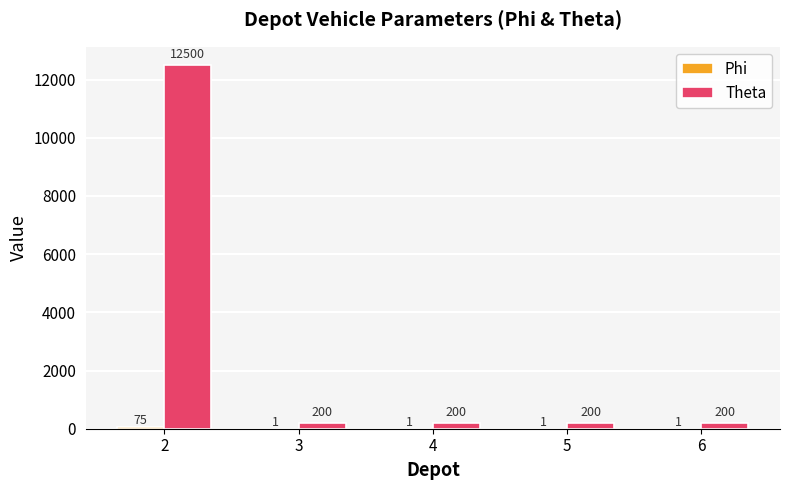

What is the sum of the Theta values at 5 and 2?

12700